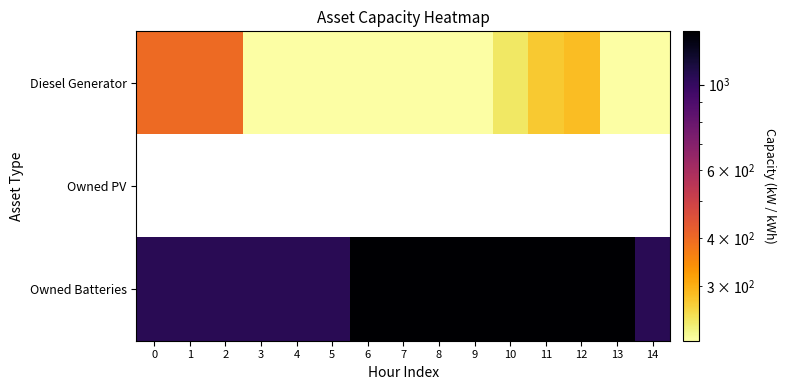

The Diesel Generator series shows 217.0 at 5. True or false?

True